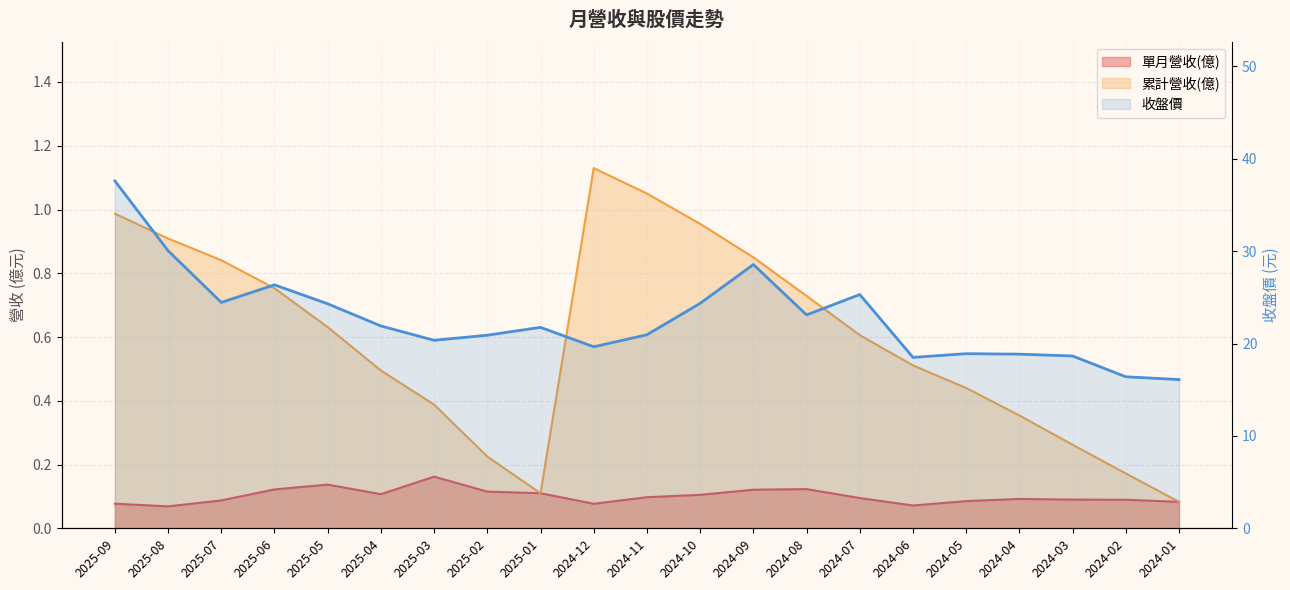

How many data points in 收盤價 are above 21?

11